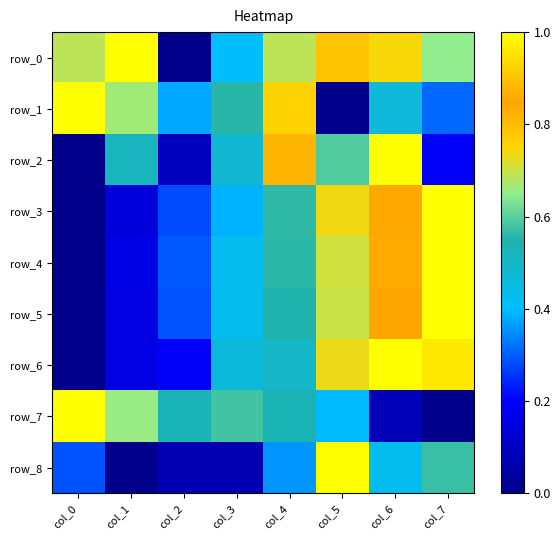

What is the total value across all series at col_7?

5.7